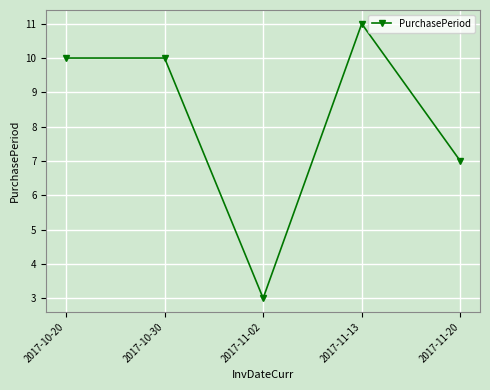

Reading left to right, list all the values displayed in this chart.

2017-10-20=10	2017-10-30=10	2017-11-02=3	2017-11-13=11	2017-11-20=7